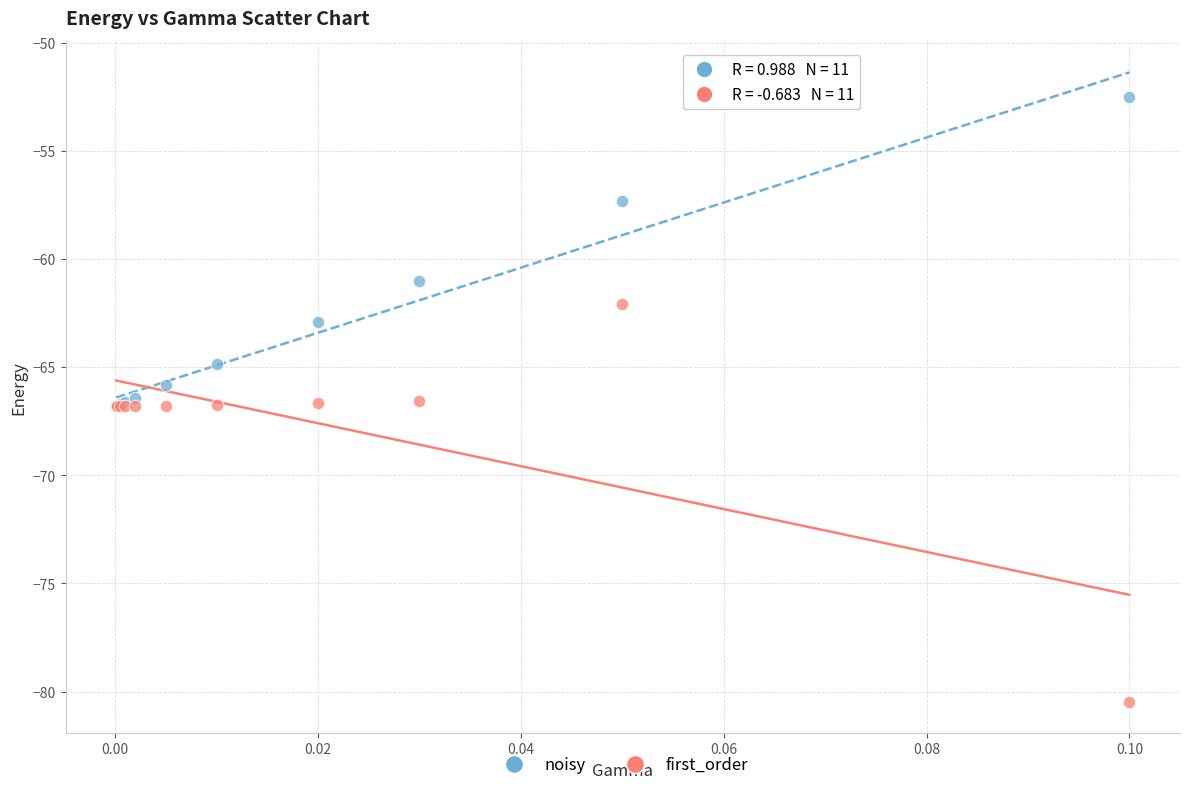

Which series contains the highest Y value?

noisy